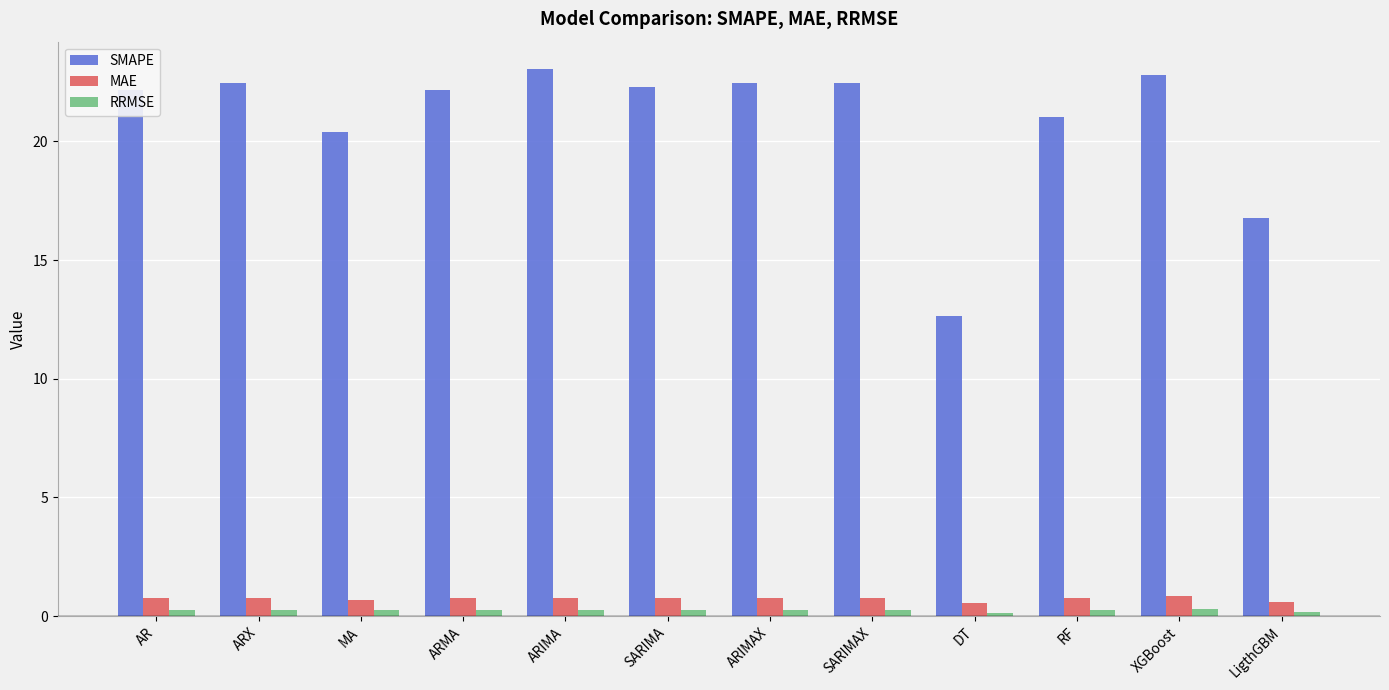

At which label does SMAPE first exceed 22?

AR